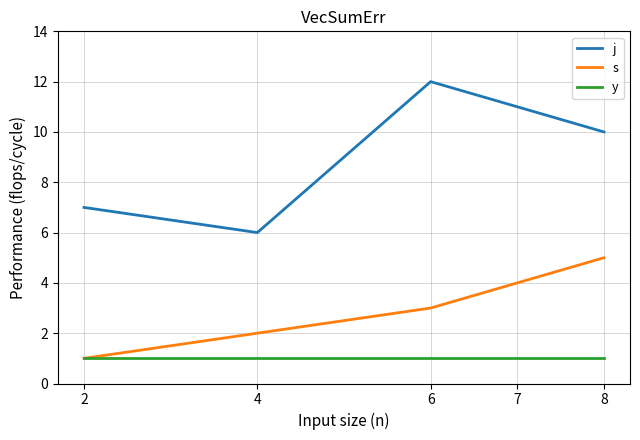

True or false: s has more than 2 interior local peaks.

False